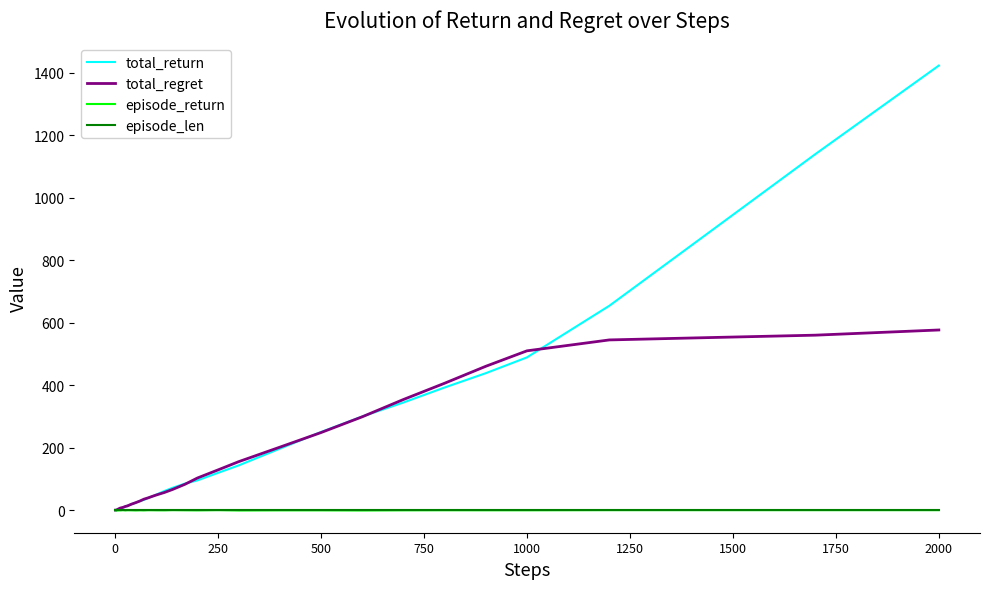

Which series has the largest range (max minus min)?

total_return